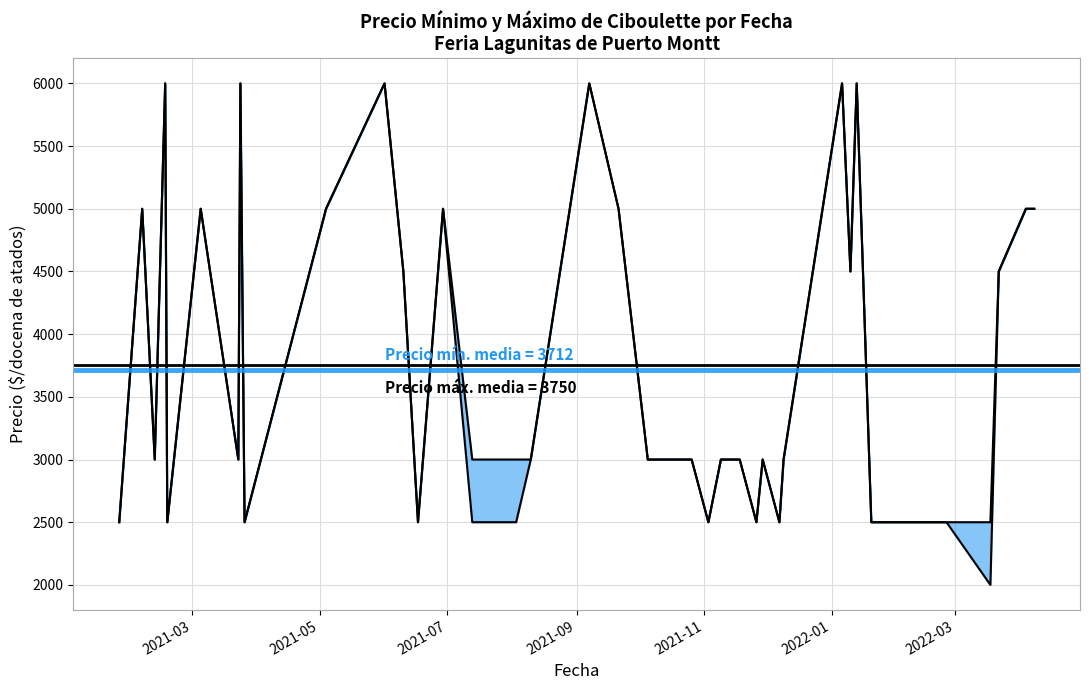

What is the maximum value for Precio minimo?

6000